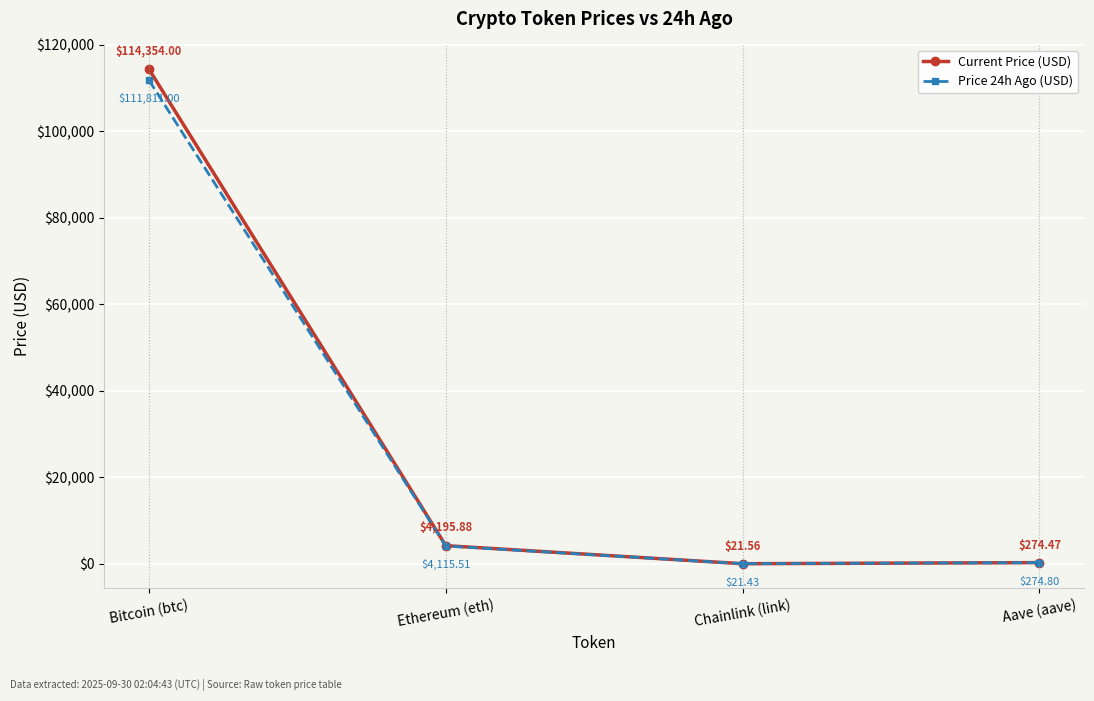

Reading left to right, extract all data points from this chart.

Current Price (USD): 114354.0	4195.9	21.6	274.5
Price 24h Ago (USD): 111811.0	4115.5	21.4	274.8